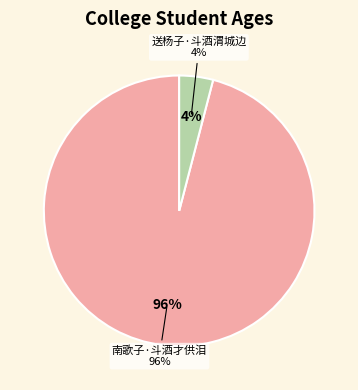

What is the smallest slice in the pie chart?

送杨子·斗酒渭城边